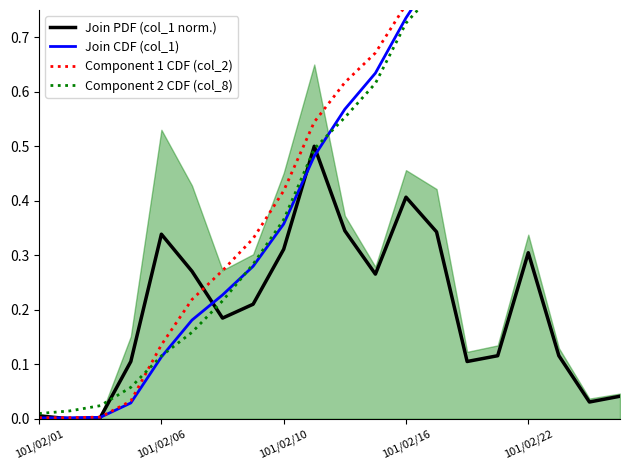

Which series has the largest total across all categories?

Component 1 CDF (col_2)